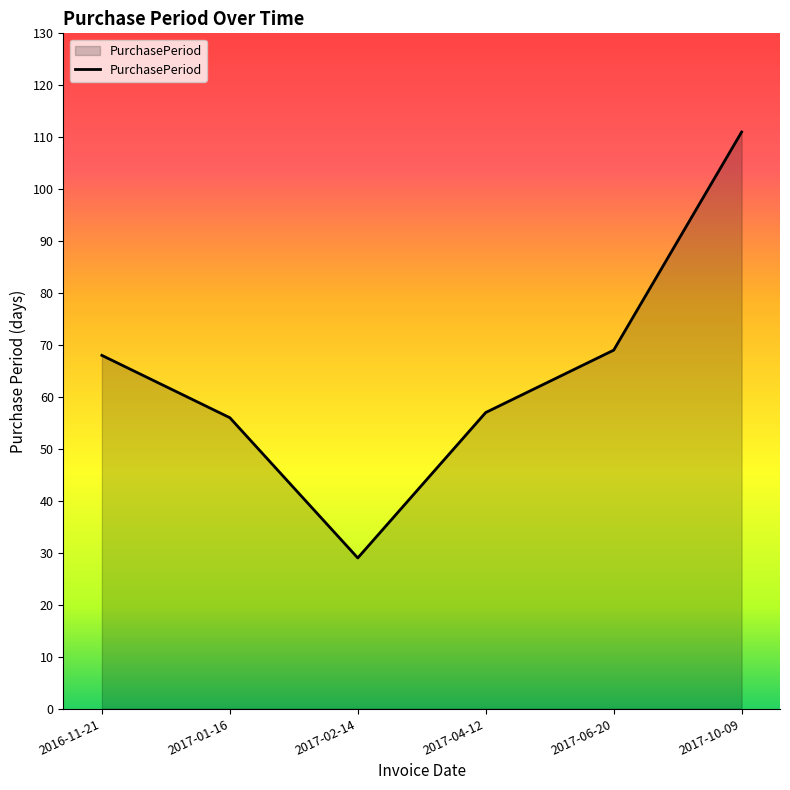

How many lines are shown in the chart?

1